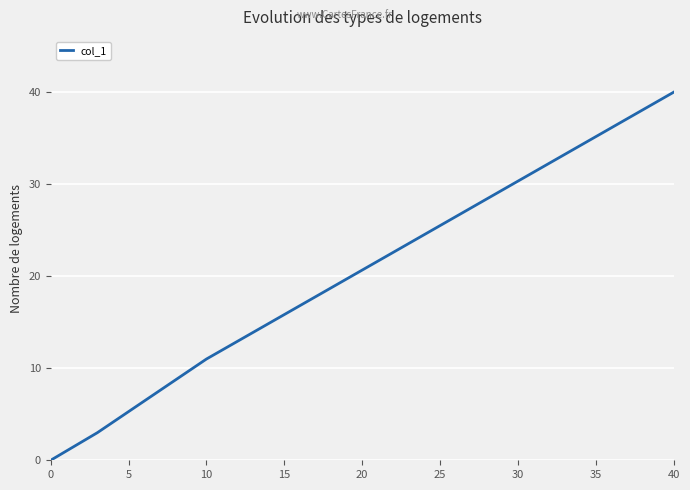

What is the greatest value displayed?

40